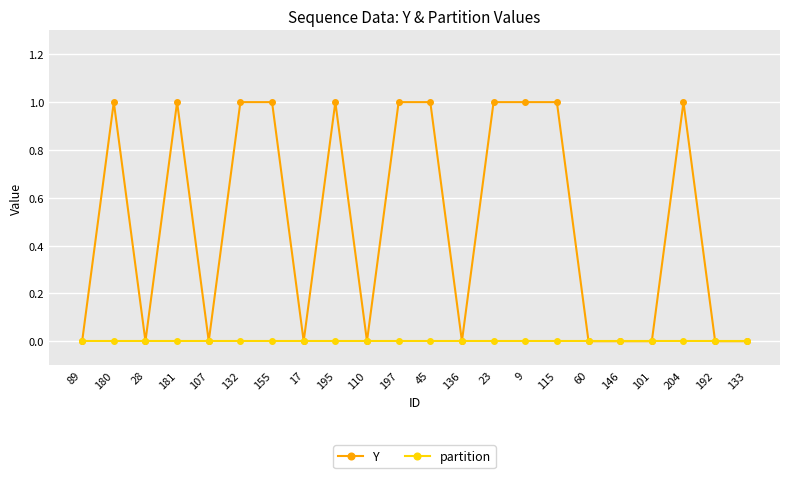

Does the chart have visible grid lines?

Yes